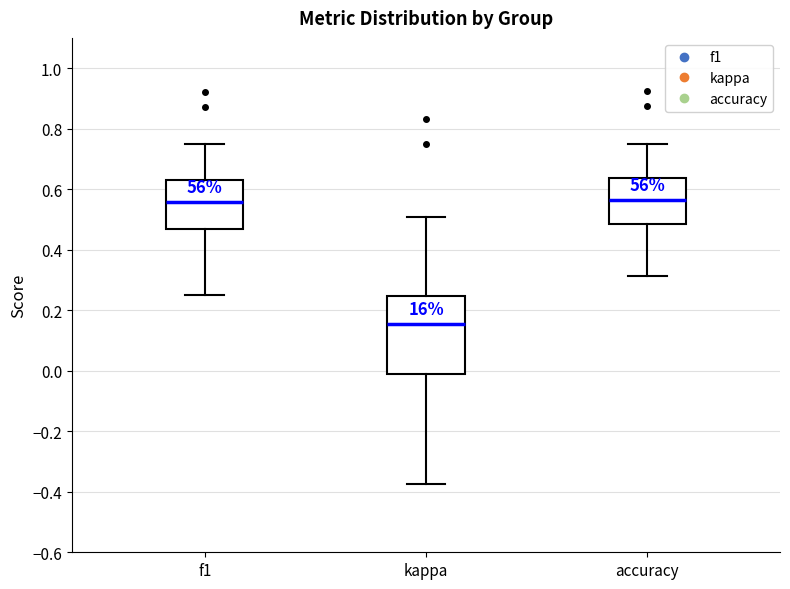

Reading left to right, read every box against the y-axis: the position of its median line, the range the box covers, and the ends of its whiskers. The values are not printed on the chart, so give them approximately, as read against the axis.

f1: median 0.56, box 0.46 to 0.62, whiskers 0.26 to 0.76
kappa: median 0.16, box -0.02 to 0.24, whiskers -0.38 to 0.50
accuracy: median 0.56, box 0.48 to 0.64, whiskers 0.32 to 0.76